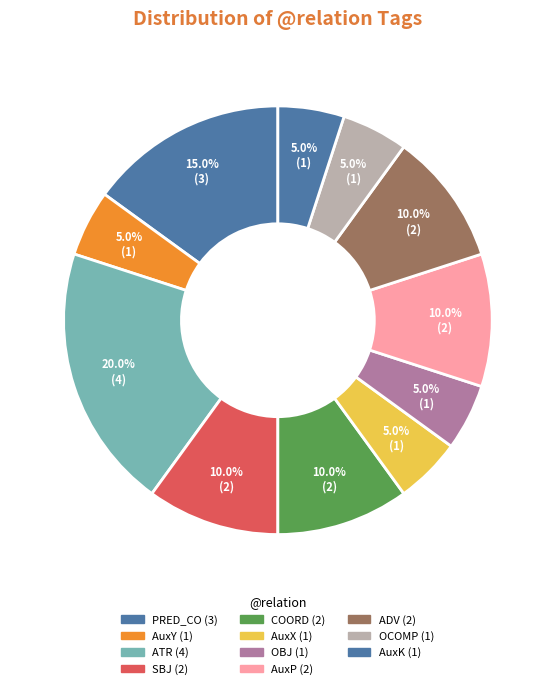

The AuxX slice represents 5% of the pie. True or false?

True